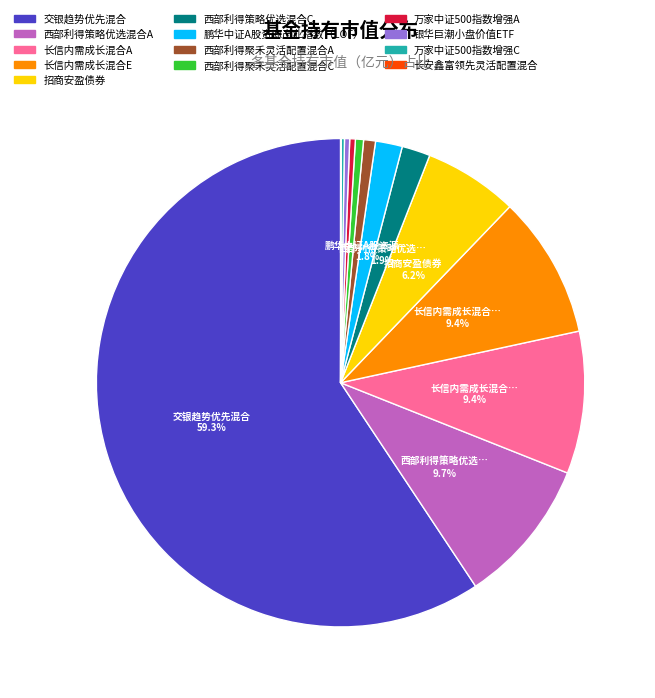

Is it true that 西部利得策略优选混合A is 10% of the pie?

True